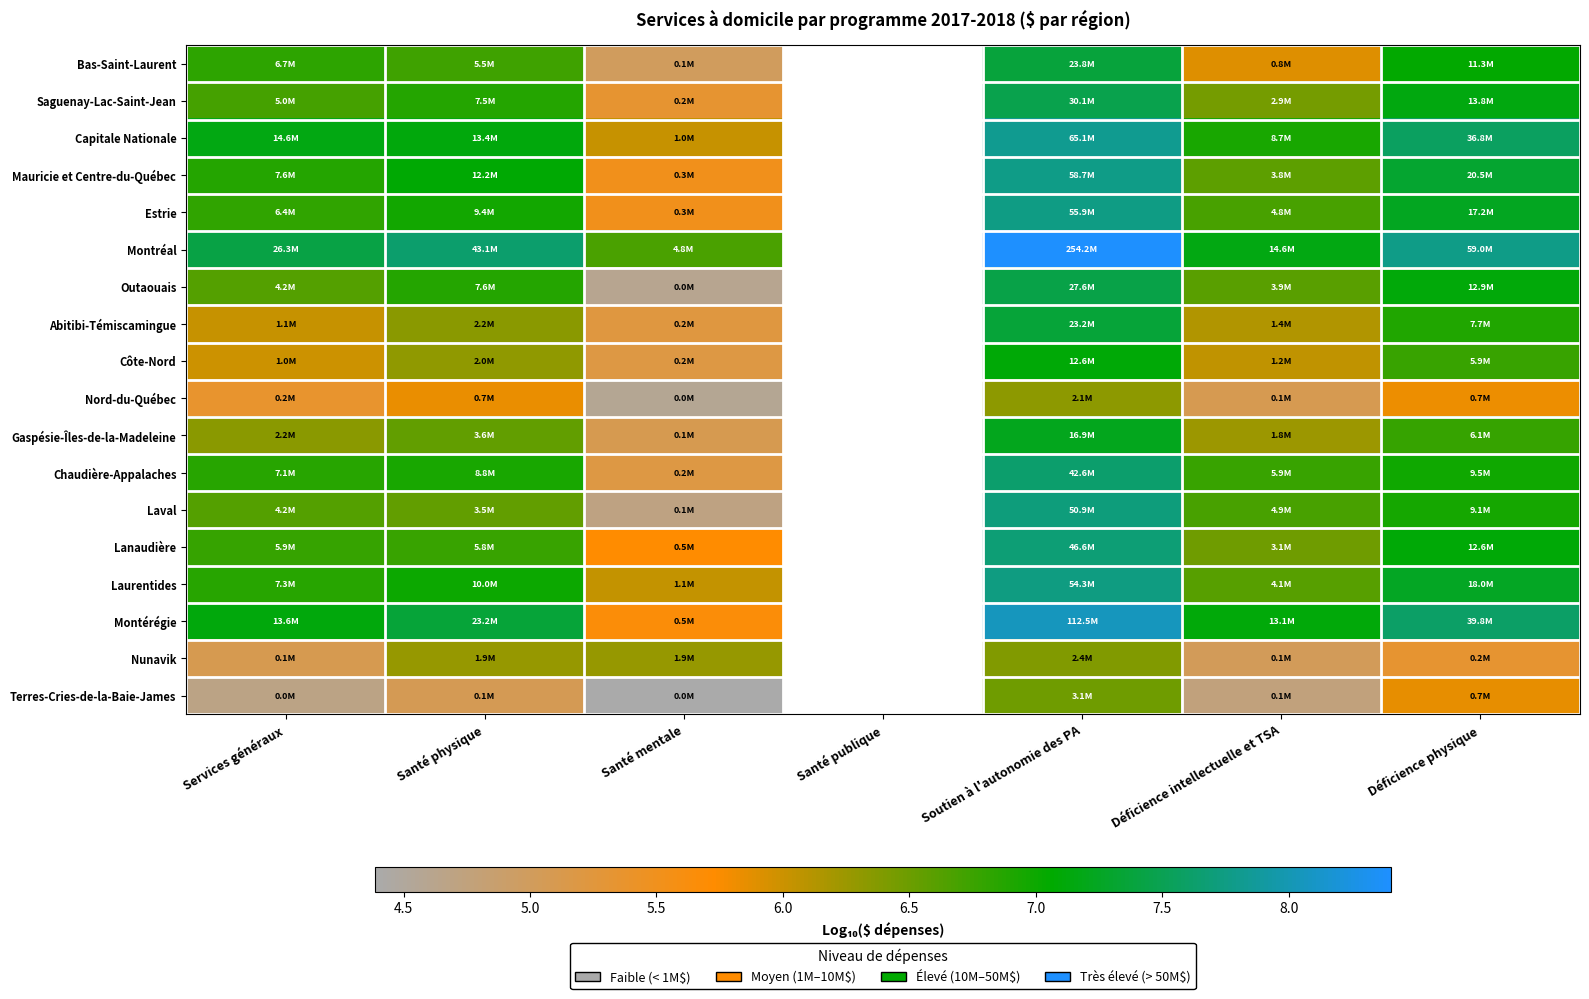

Rank the categories by Estrie value from lowest to highest.

Santé mentale, Déficience intellectuelle et TSA, Services généraux, Santé physique, Santé publique, Déficience physique, Soutien à l'autonomie des PA